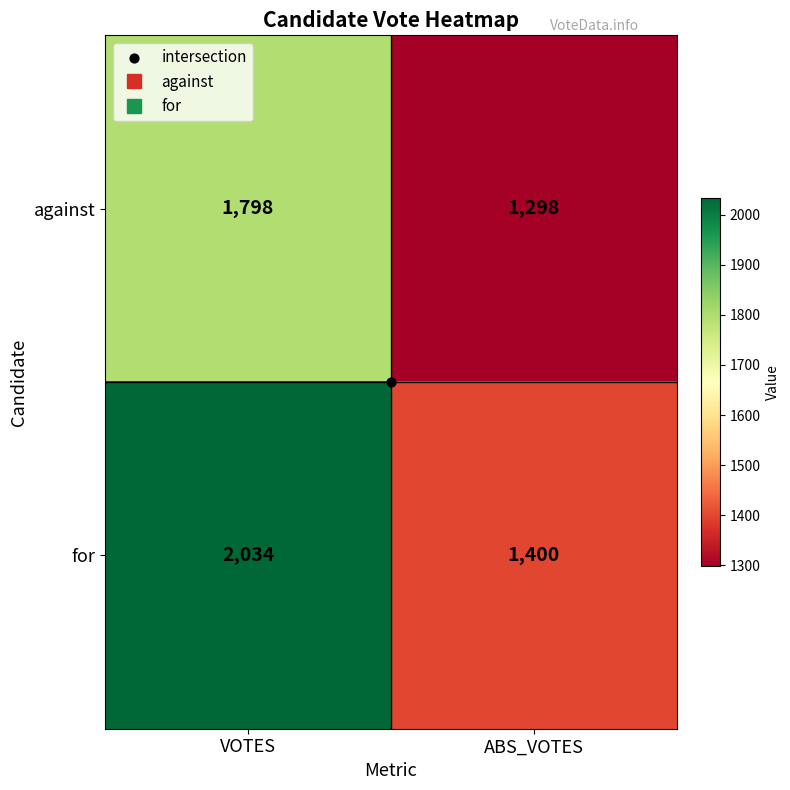

Rank the series by their maximum value, from highest to lowest.

for, against